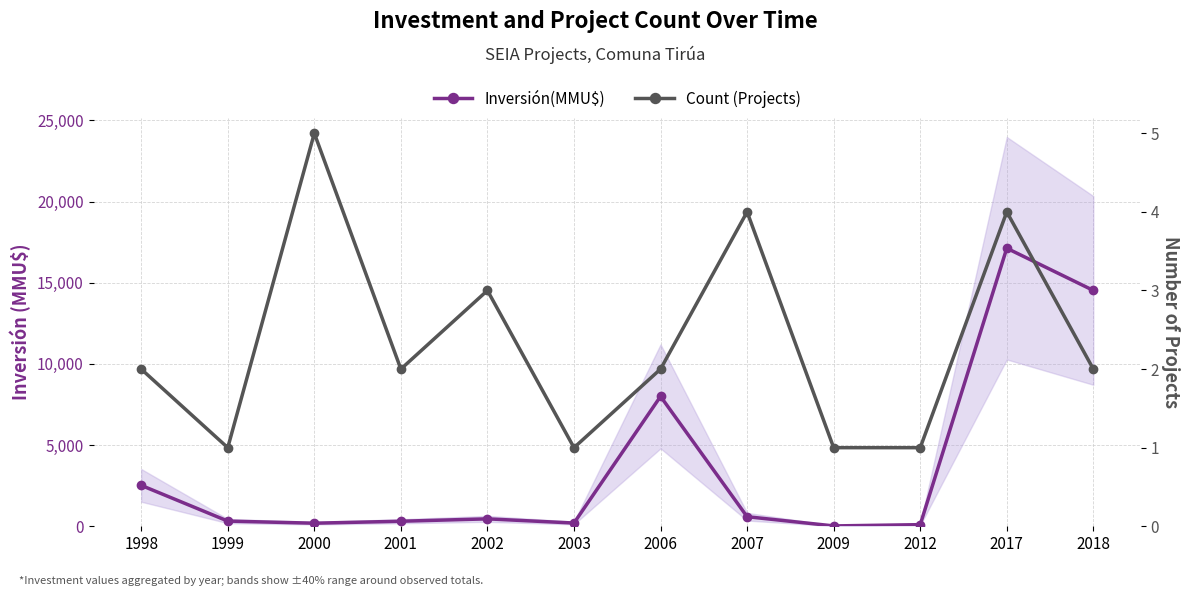

True or false: Count (Projects) and Inversión(MMU$) cross at least once.

False